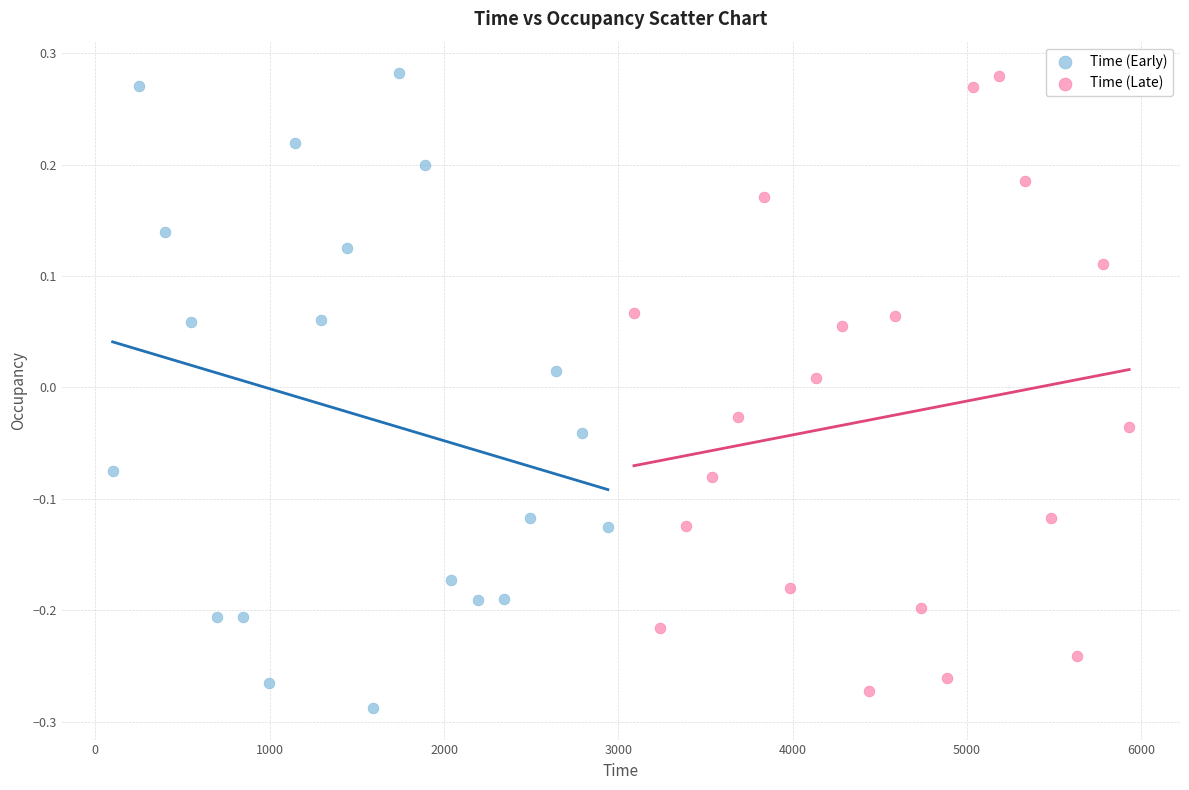

What are all the series names shown in the legend?

Time (Early), Time (Late)